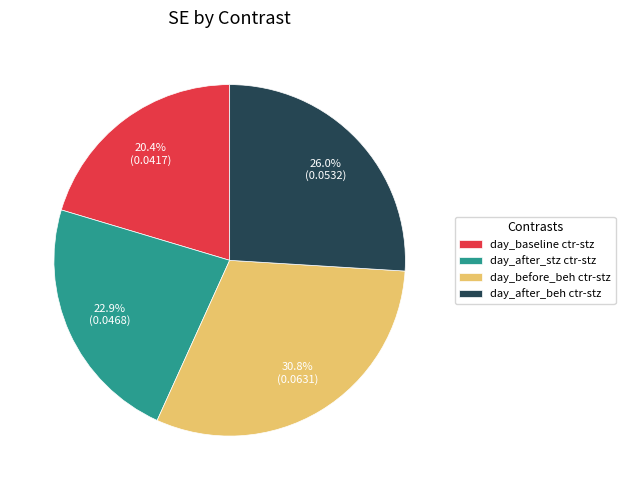

The day_after_beh ctr-stz slice represents 26% of the pie. True or false?

True